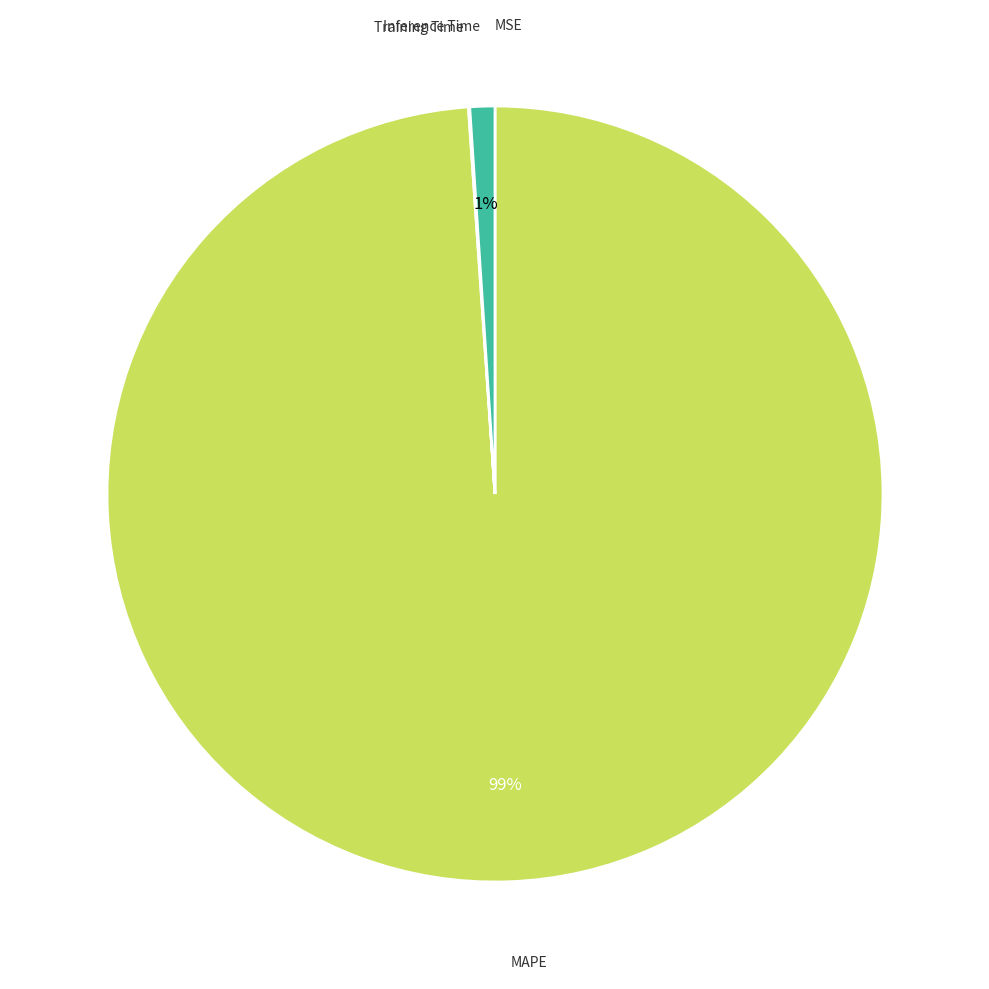

Does any single category account for the majority?

Yes